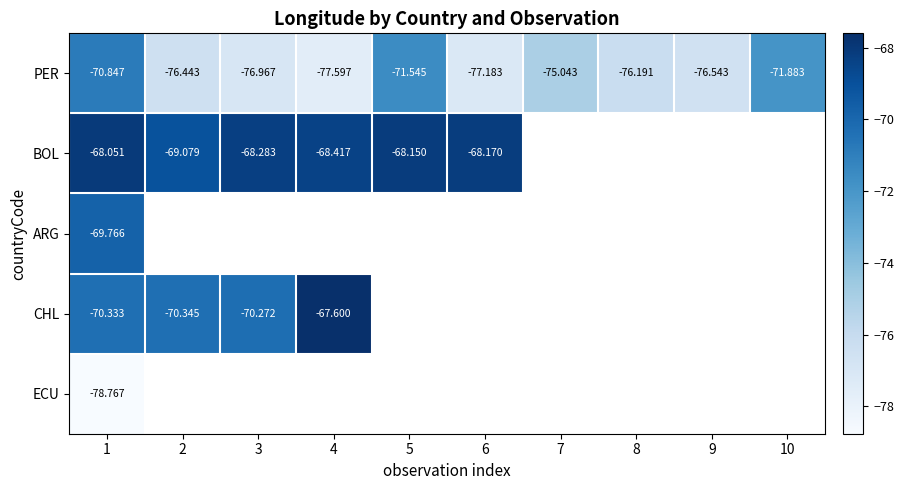

What is the sum of the PER values at 10 and 6?

-149.1